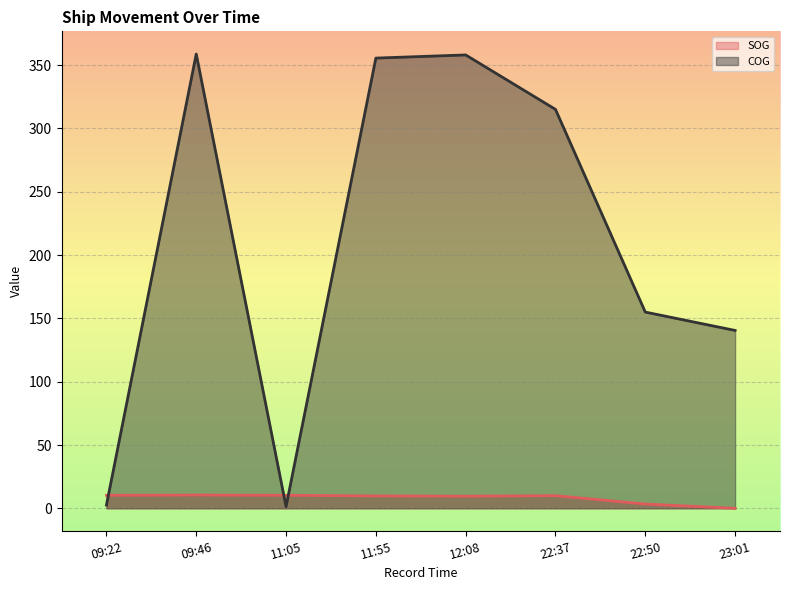

How many distinct data groups are displayed?

2